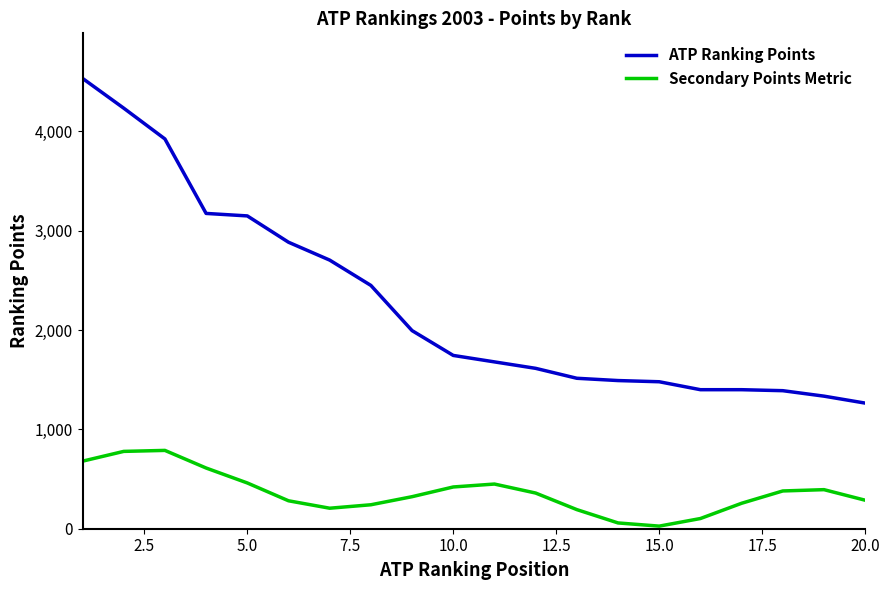

Rank the series by their maximum value, from highest to lowest.

ATP Ranking Points, Secondary Points Metric